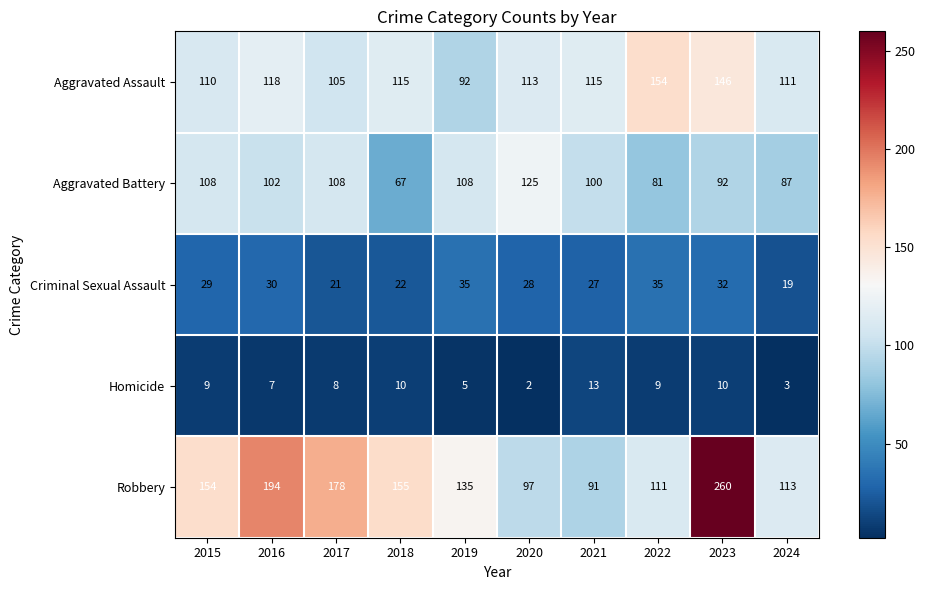

Where is Criminal Sexual Assault nearest to the value 27?

2021